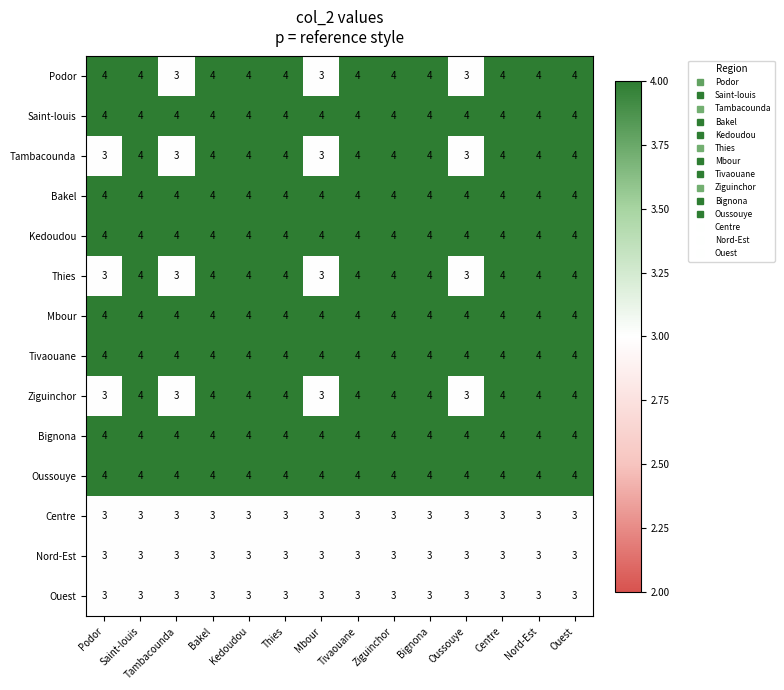

What is the minimum value for Tambacounda?

3